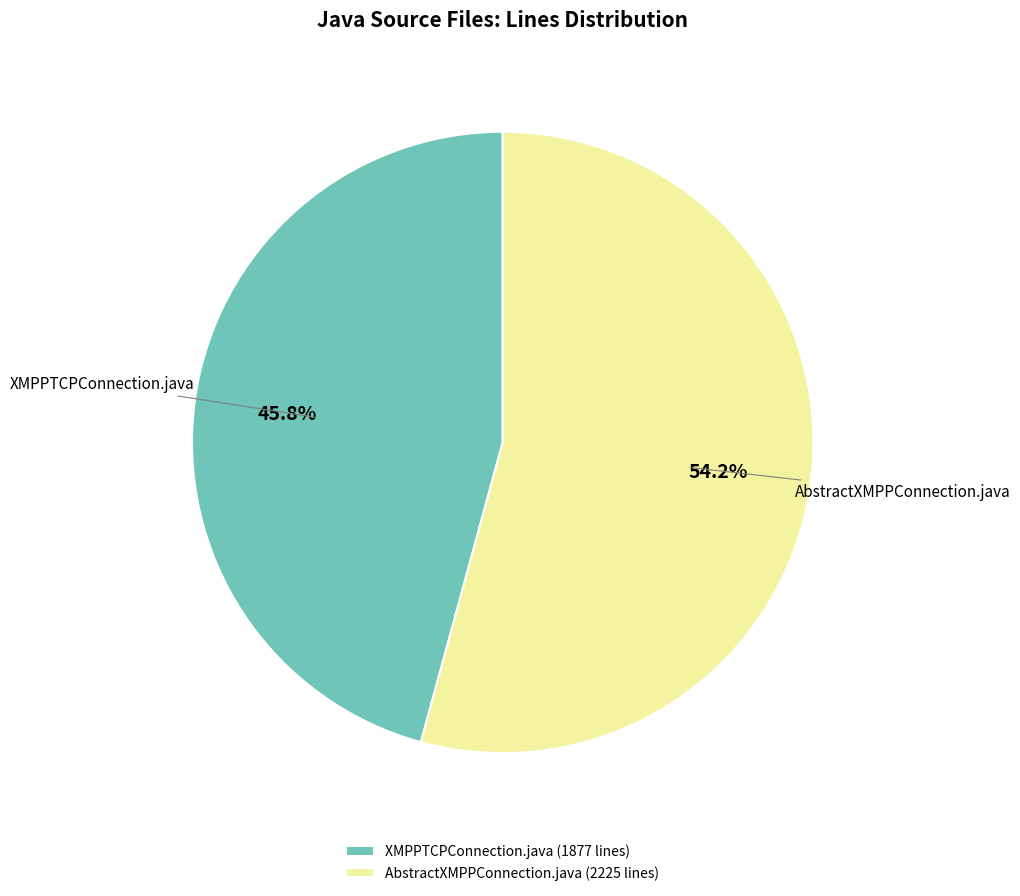

Which category has the smallest portion of the pie?

XMPPTCPConnection.java